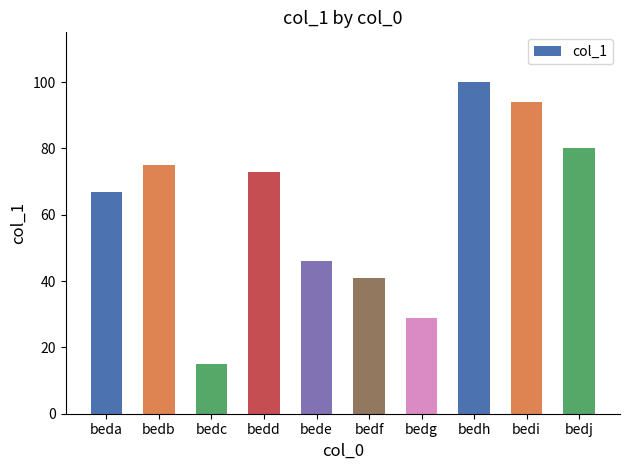

At which label is the value closest to 57?

beda